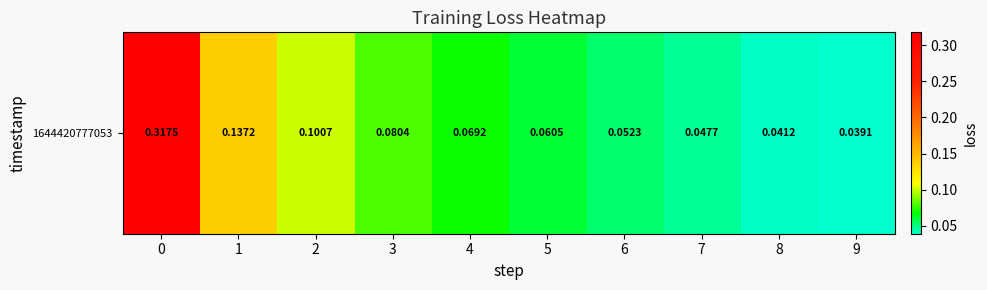

Reading left to right, extract all data points from this chart.

0=0.3	1=0.1	2=0.1	3=0.1	4=0.1	5=0.1	6=0.1	7=0.0	8=0.0	9=0.0